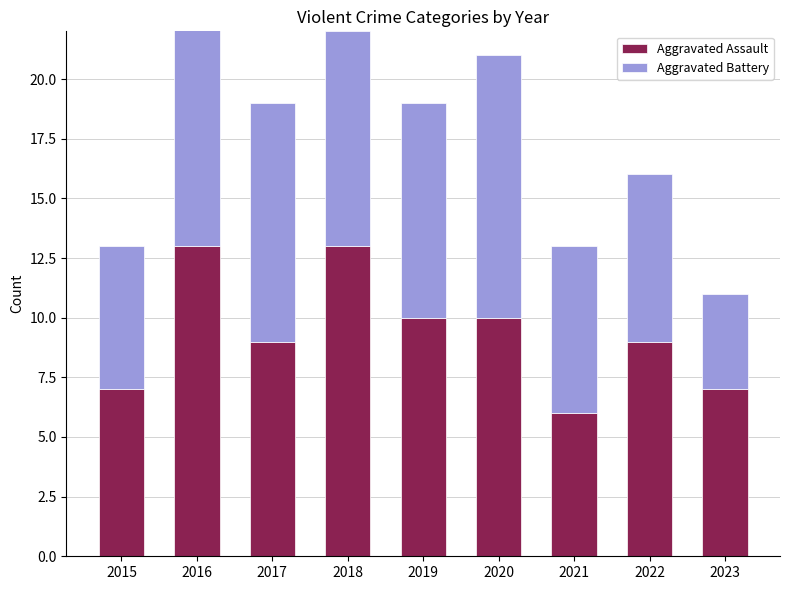

True or false: Aggravated Assault has a value of 11 at 2021.

False